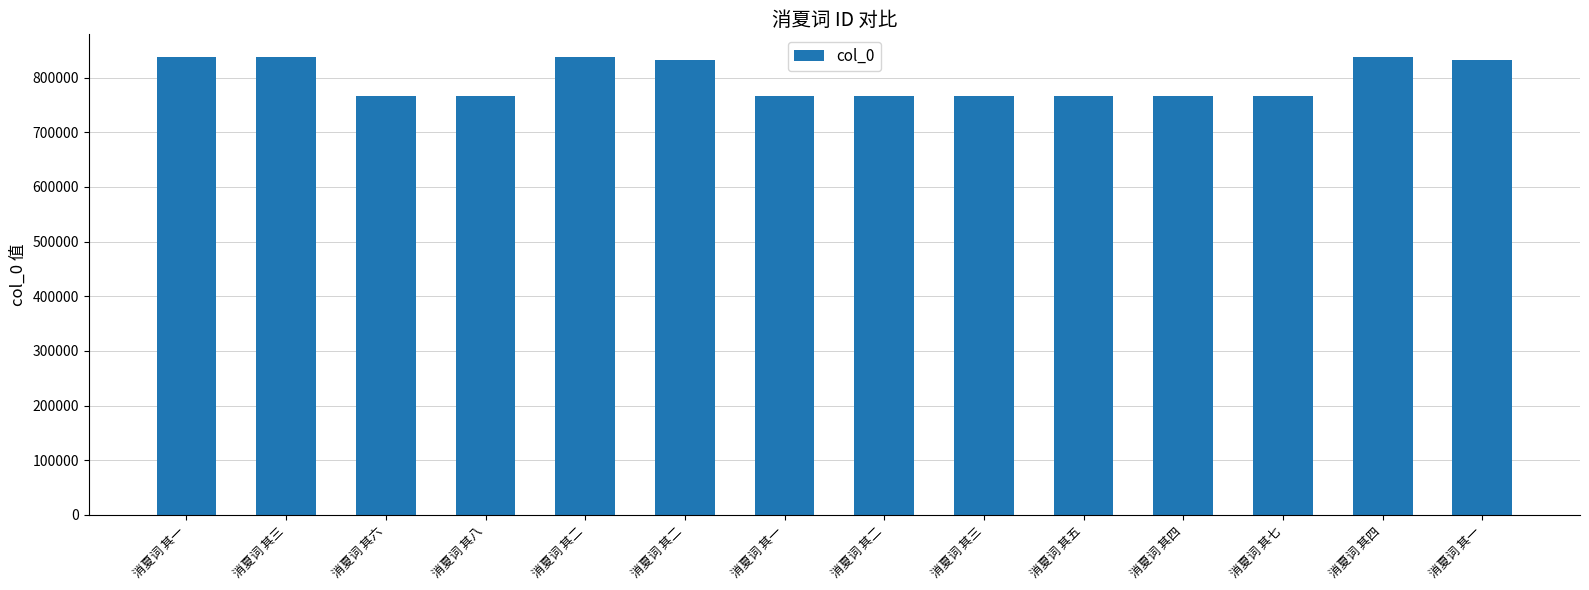

Reading left to right, extract all data points from this chart.

消夏词 其一=837327	消夏词 其三=837329	消夏词 其六=767074	消夏词 其八=767076	消夏词 其二=837328	消夏词 其二=831917	消夏词 其一=767069	消夏词 其二=767070	消夏词 其三=767071	消夏词 其五=767073	消夏词 其四=767072	消夏词 其七=767075	消夏词 其四=837330	消夏词 其一=831916